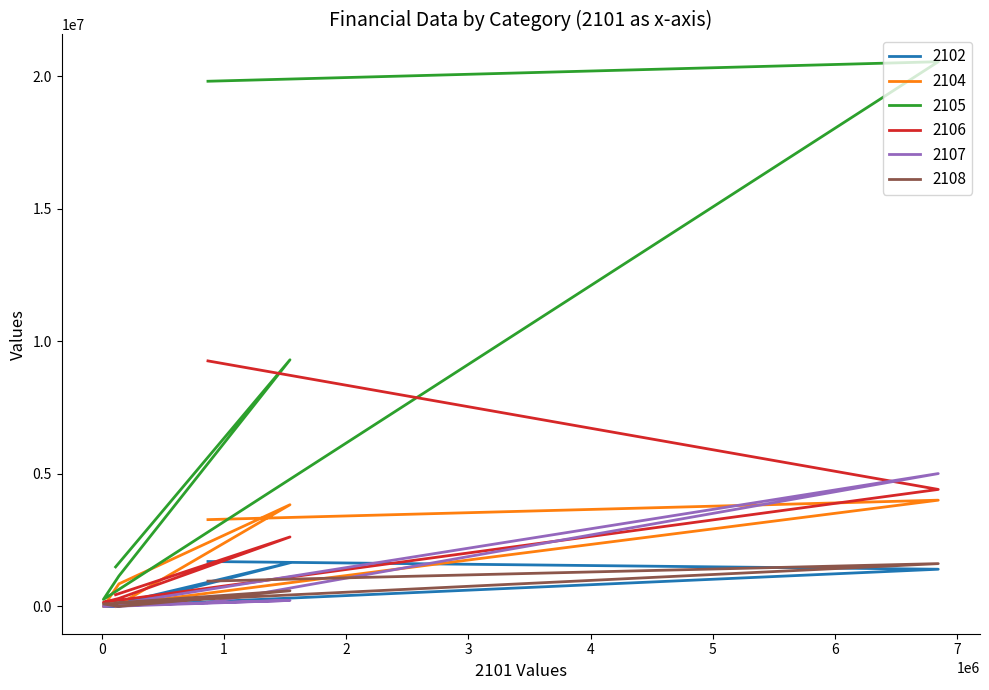

After their last crossing, which series has the higher values: 2102 or 2108?

2102